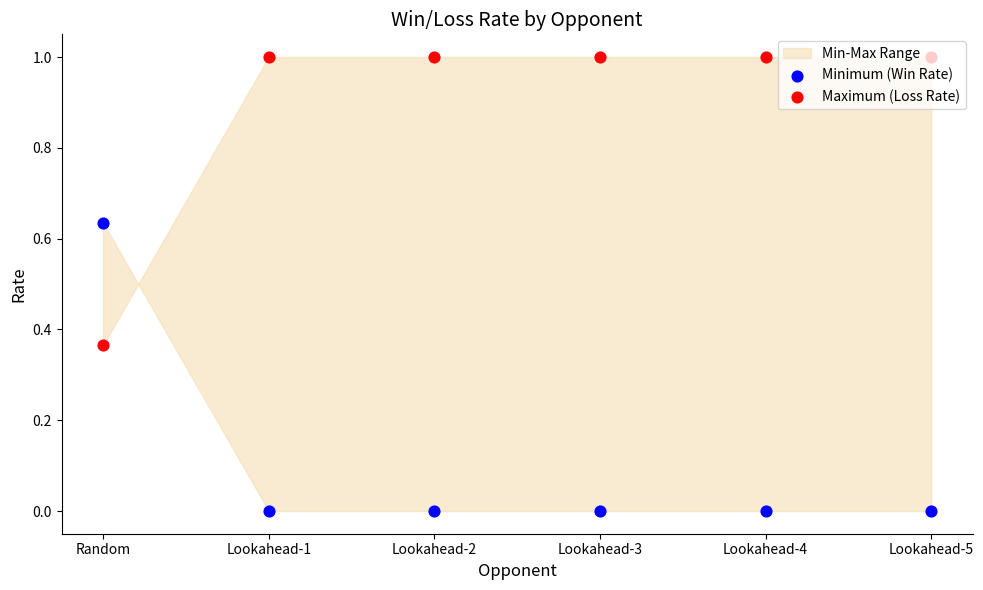

Which series reaches the minimum Y coordinate?

Minimum (Win Rate)